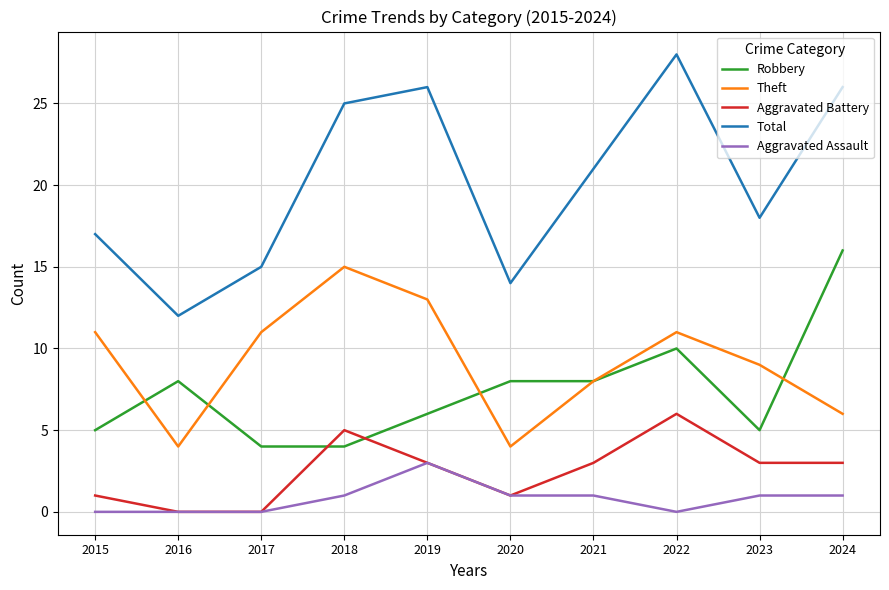

Which category has the highest value in the Aggravated Battery series?

2022